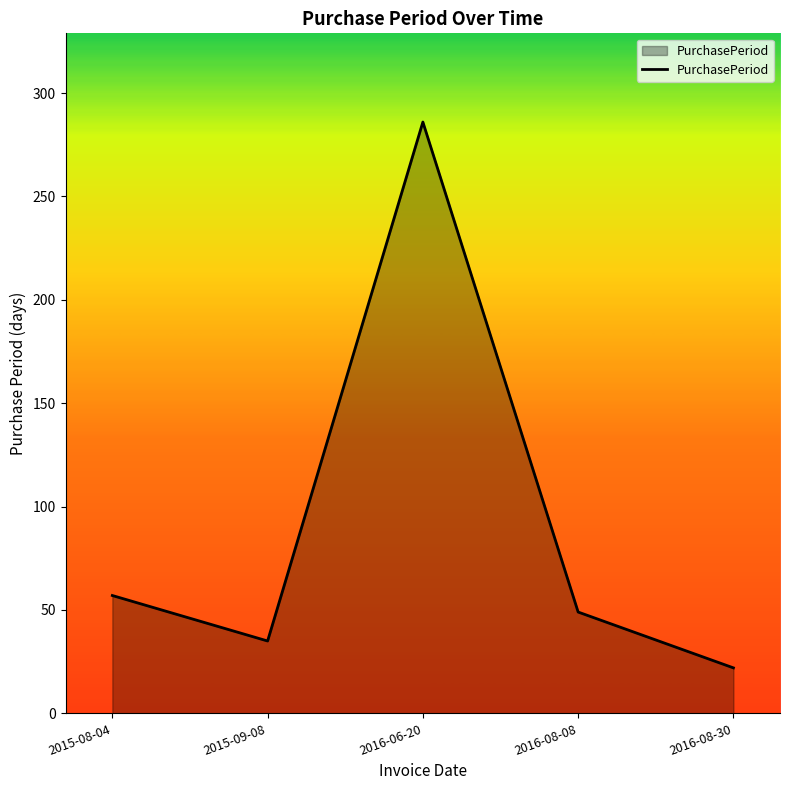

What is the sum of all values?

449